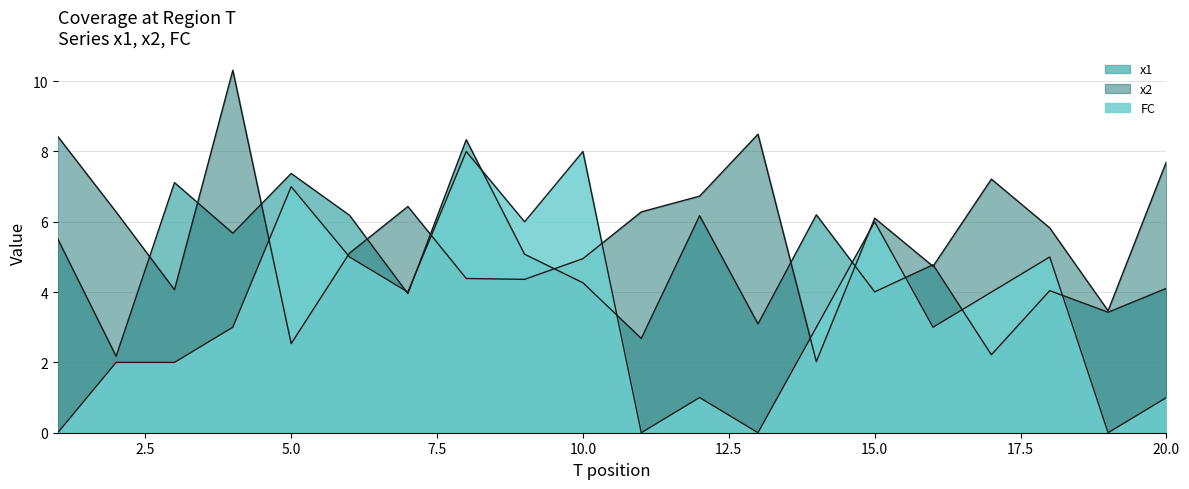

List the labels in order of x1 value, largest first.

8, 5, 3, 14, 6, 12, 4, 1, 9, 16, 10, 20, 18, 15, 7, 19, 13, 11, 17, 2